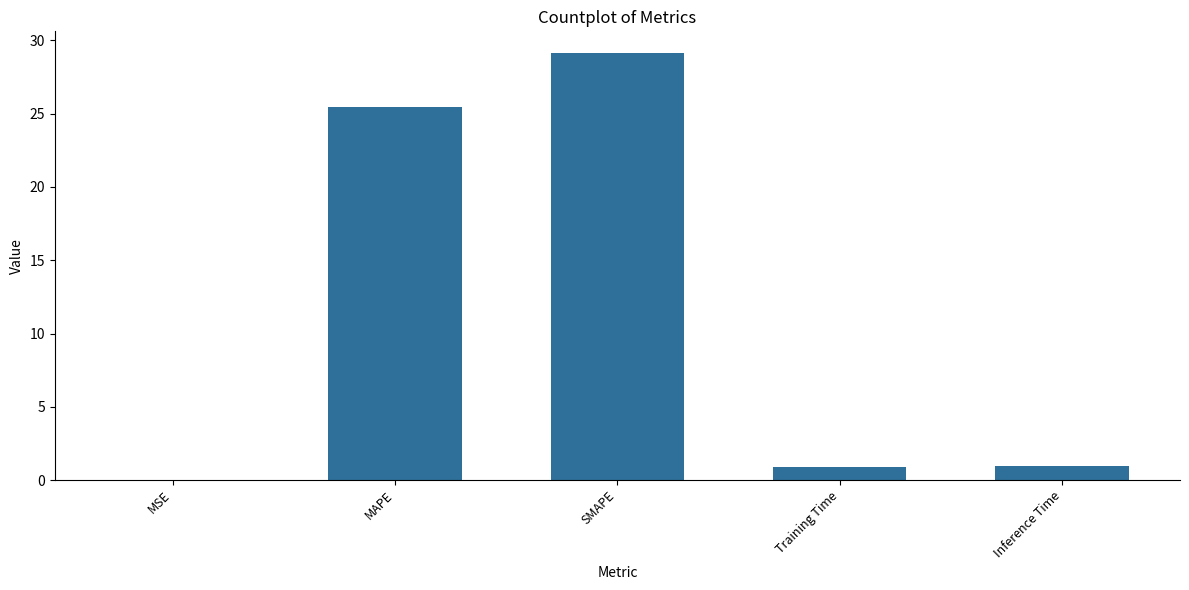

What is the maximum value shown in the chart?

29.2